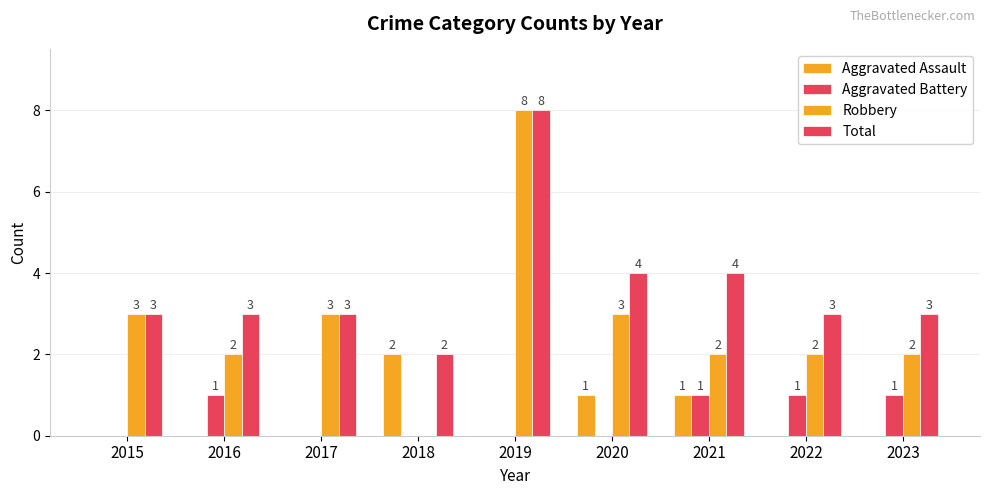

How many values in Robbery are above zero?

8